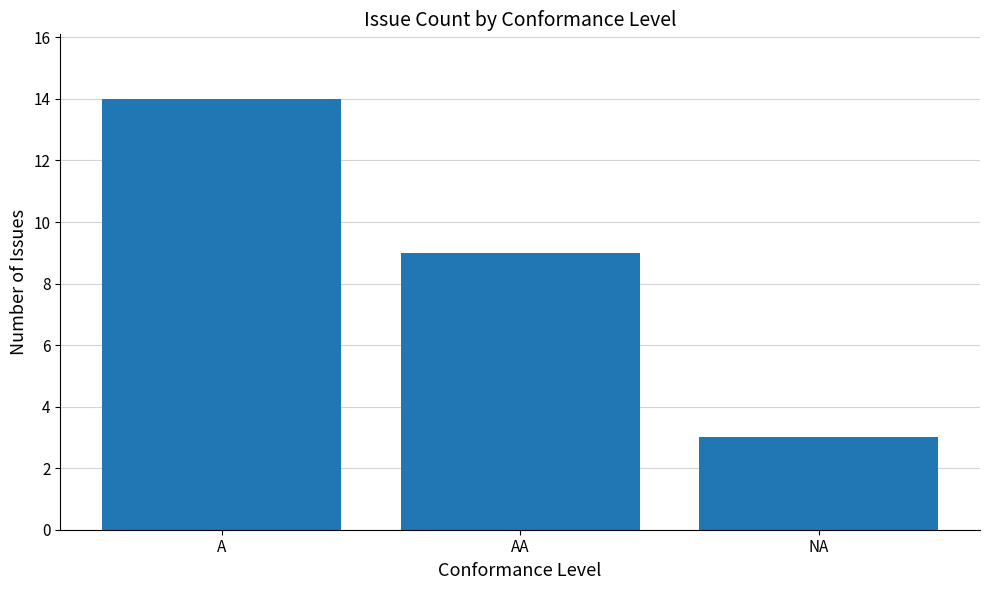

List the labels in order of value, smallest first.

NA, AA, A